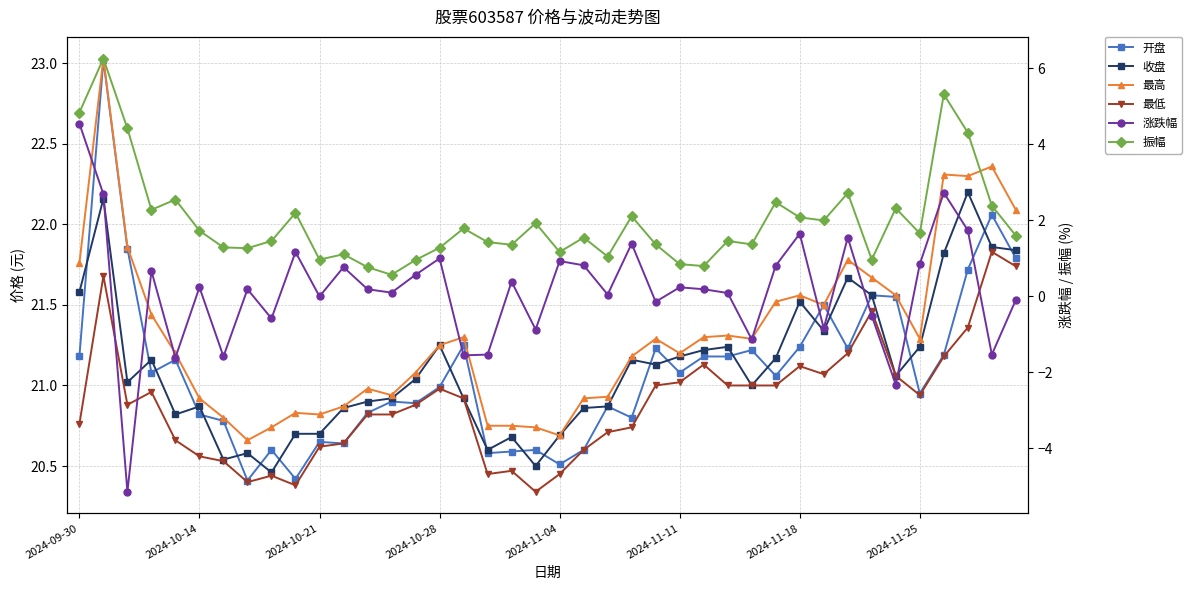

True or false: 振幅 and 最高 intersect in this chart.

False